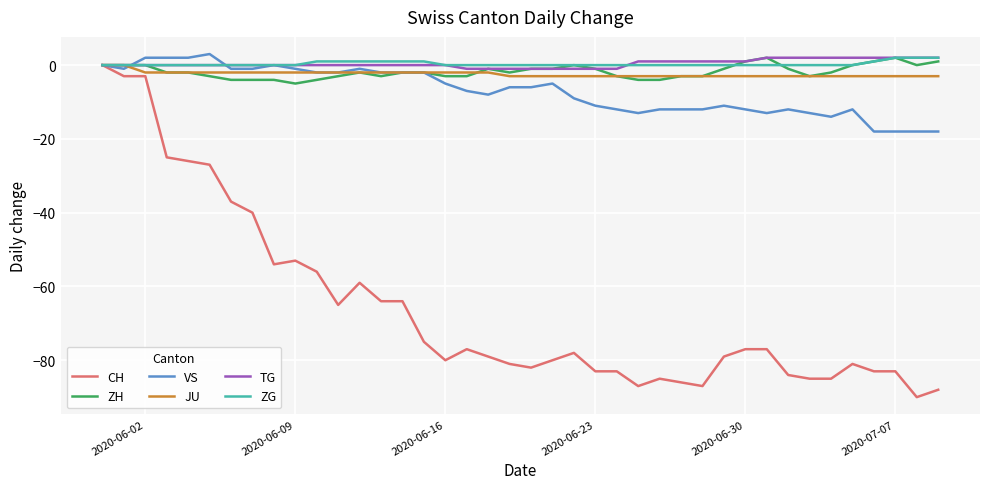

What is the minimum value shown in the chart?

-90